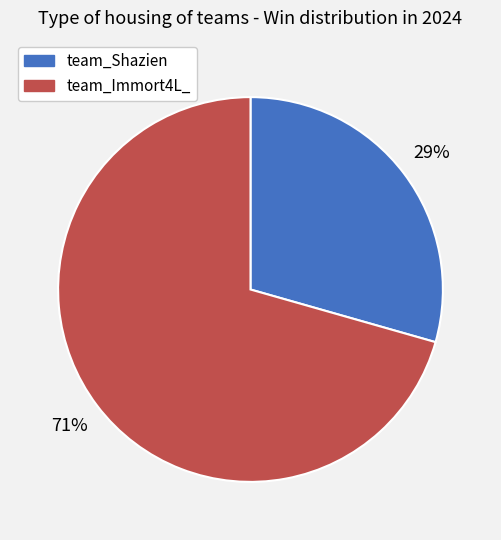

To the nearest percent, what portion does team_Shazien represent?

29%